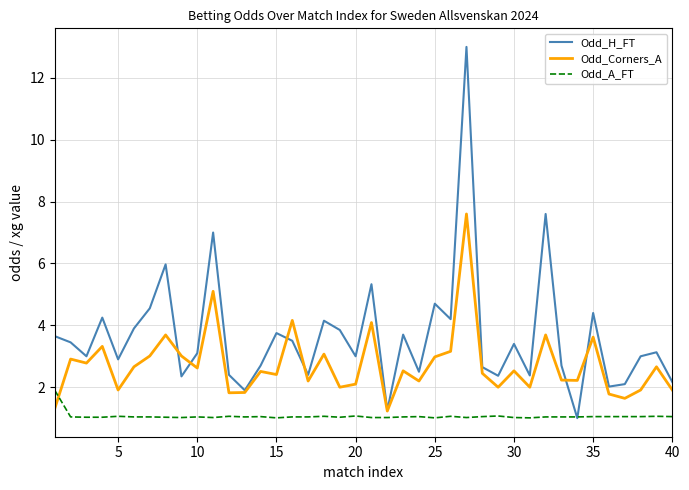

True or false: Odd_A_FT and Odd_Corners_A intersect in this chart.

True